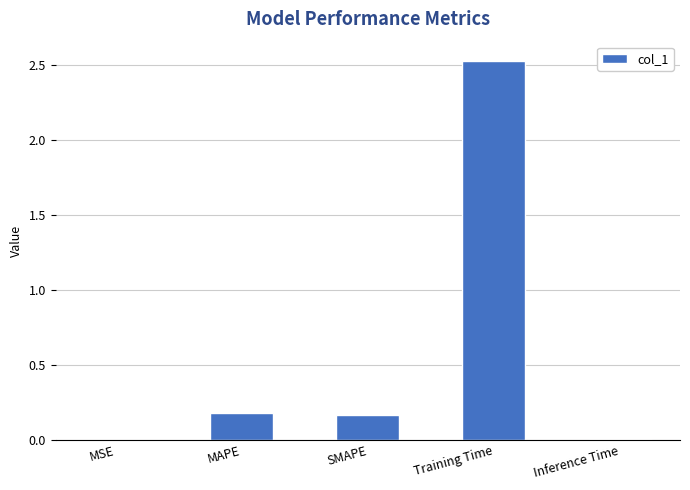

What is the sum of the values at Training Time and MAPE?

2.7